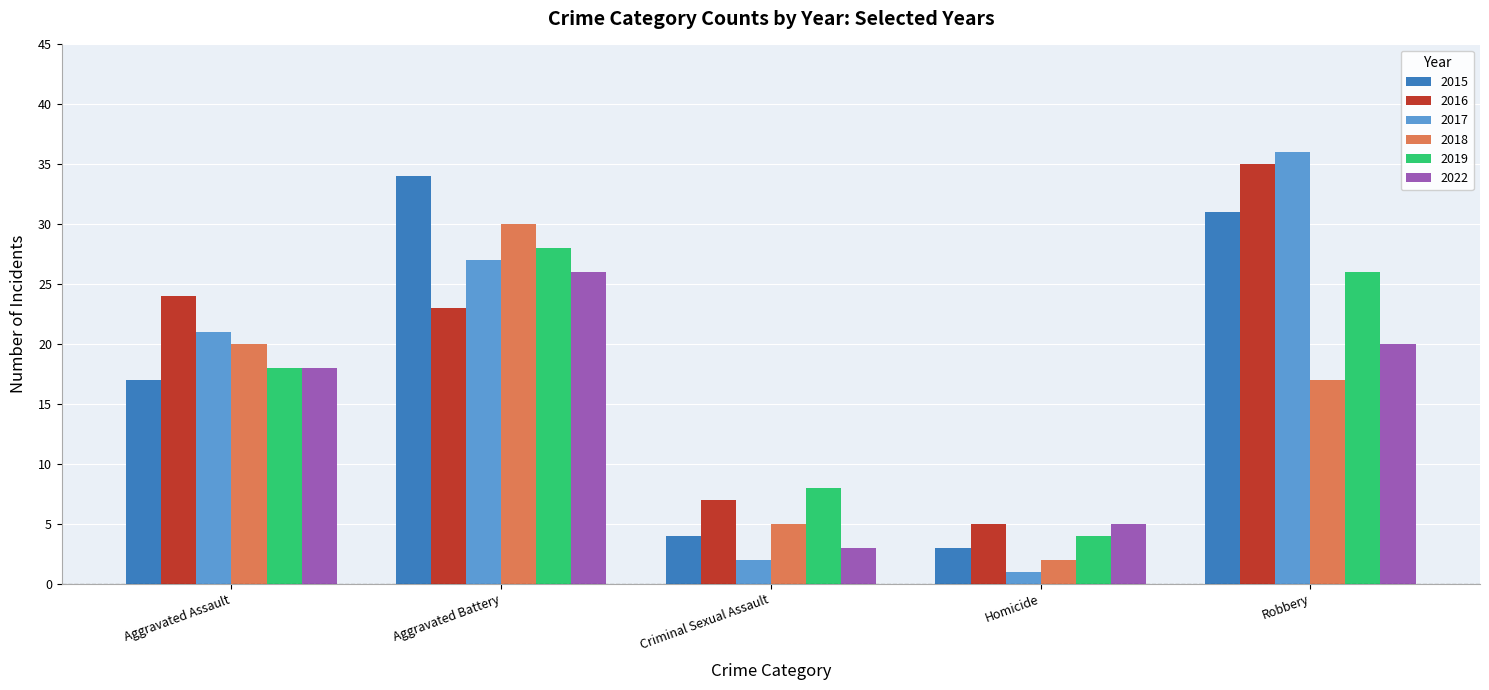

Rank the series by their maximum value, from highest to lowest.

2017, 2016, 2015, 2018, 2019, 2022